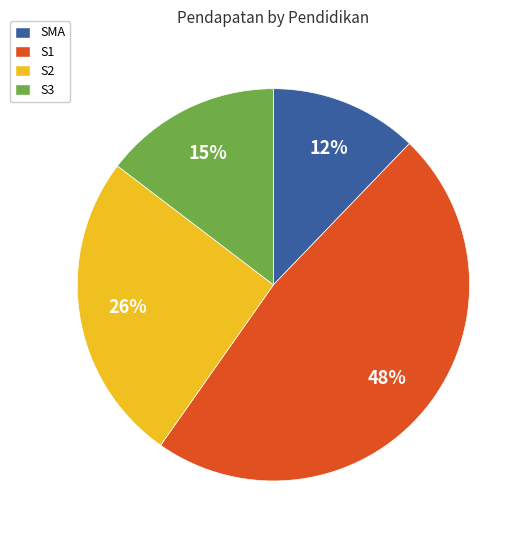

Is there any slice that represents more than half of the pie?

No